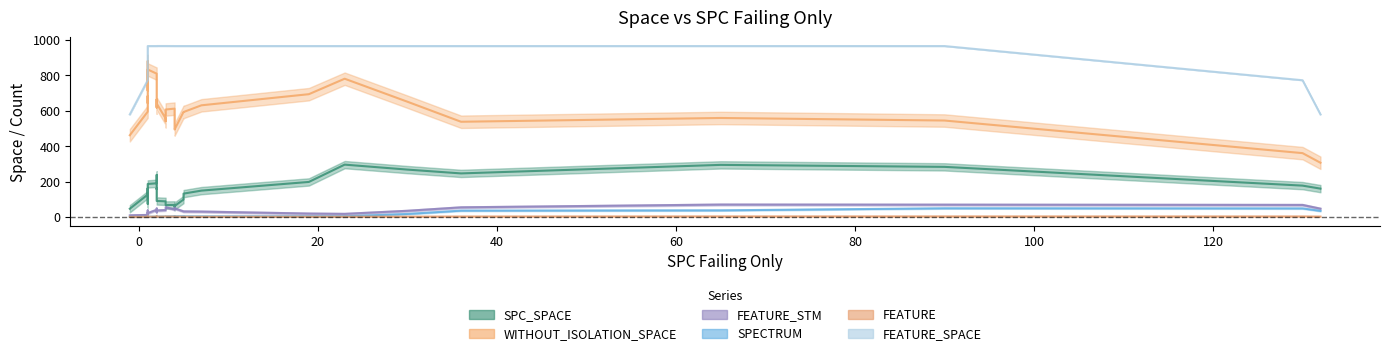

What is the approximate value of FEATURE_SPACE at 32?

966